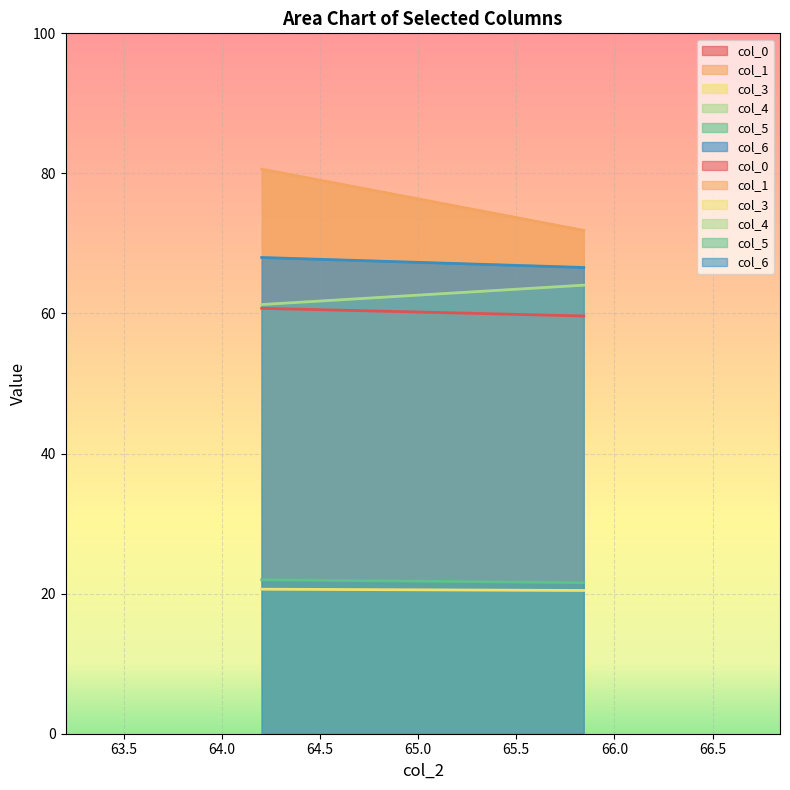

At which category does the chart reach its peak across all series?

64.203125